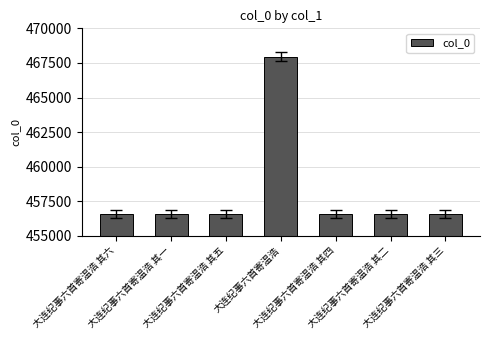

What value does the data have at 大连纪事六首寄温浩 其四, to the nearest 10?

456590